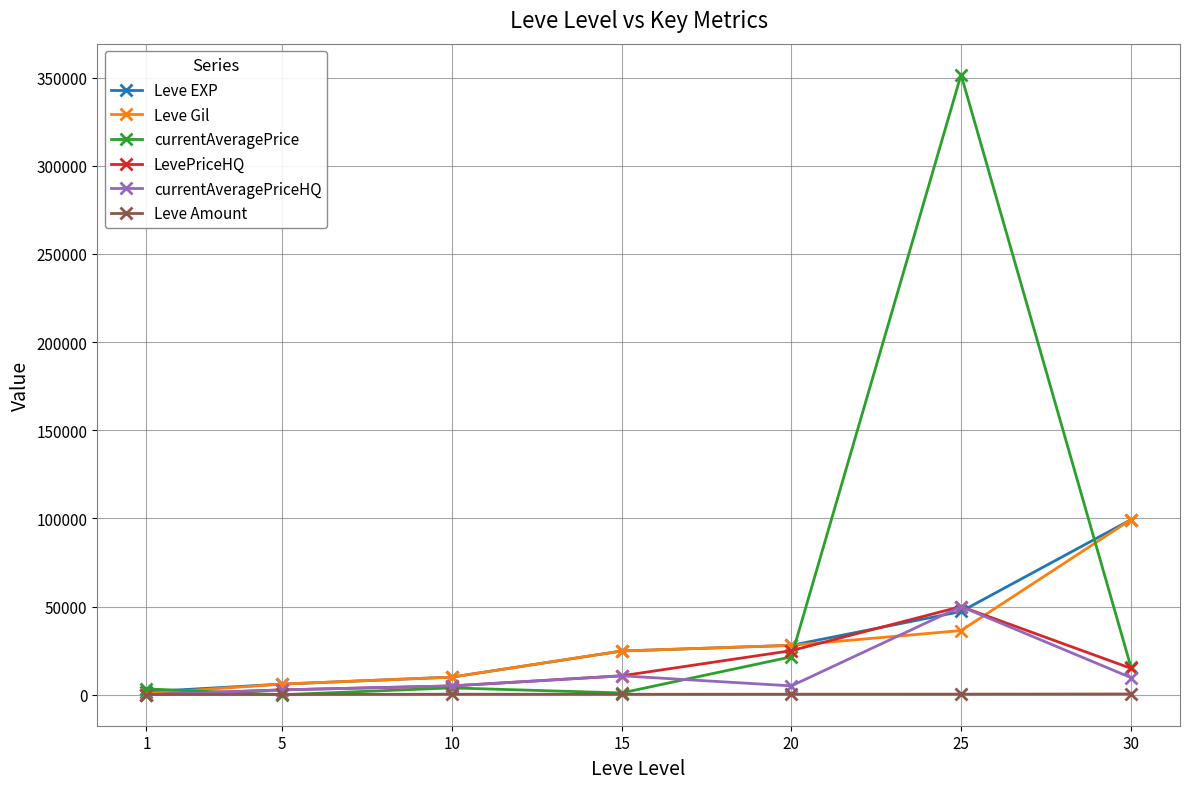

Which series has the largest range (max minus min)?

currentAveragePrice